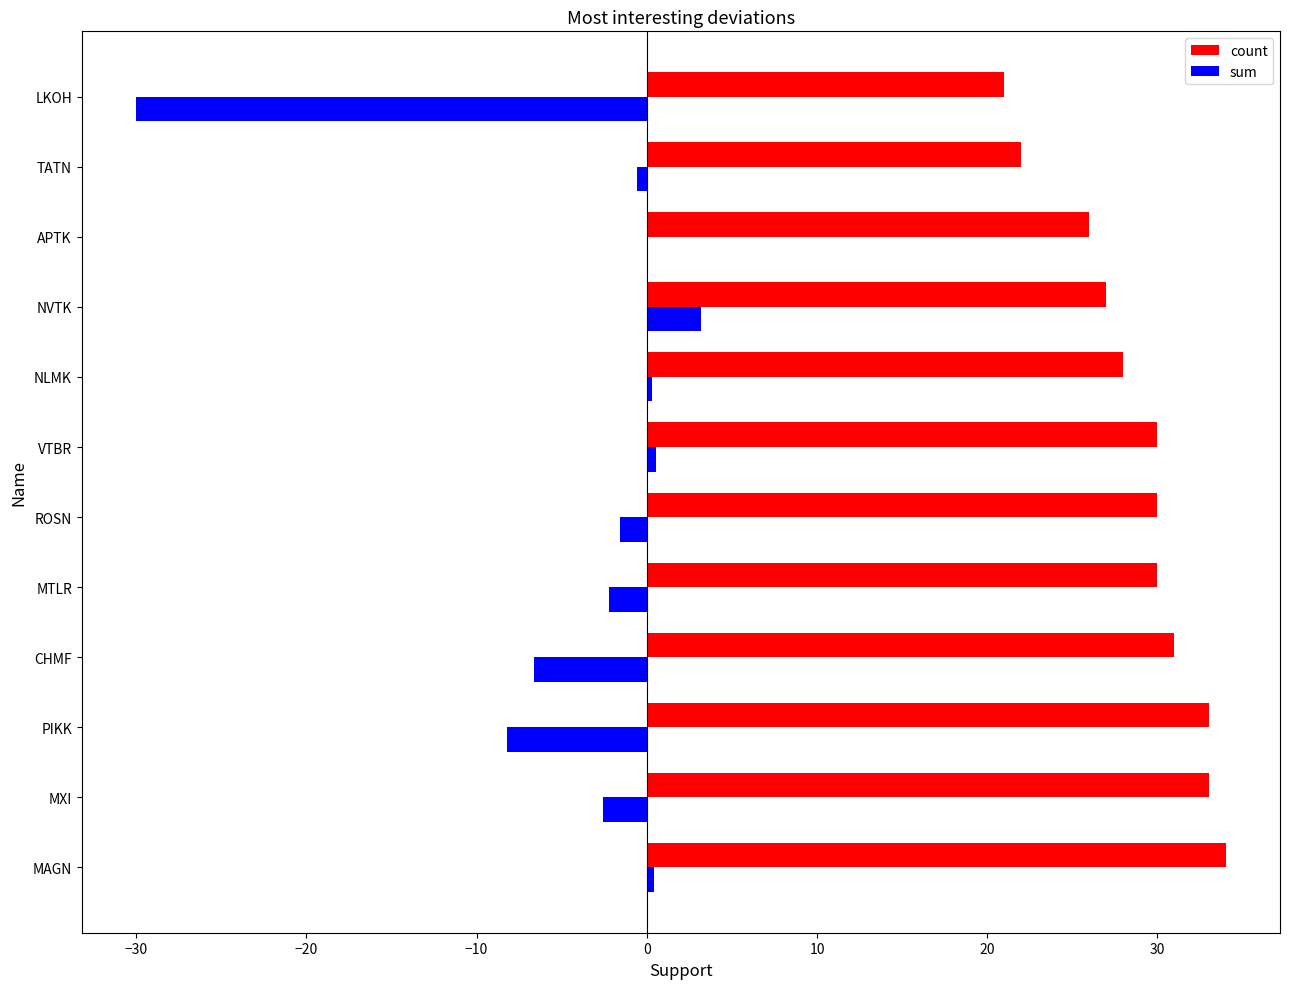

What is the maximum value for count?

34.0